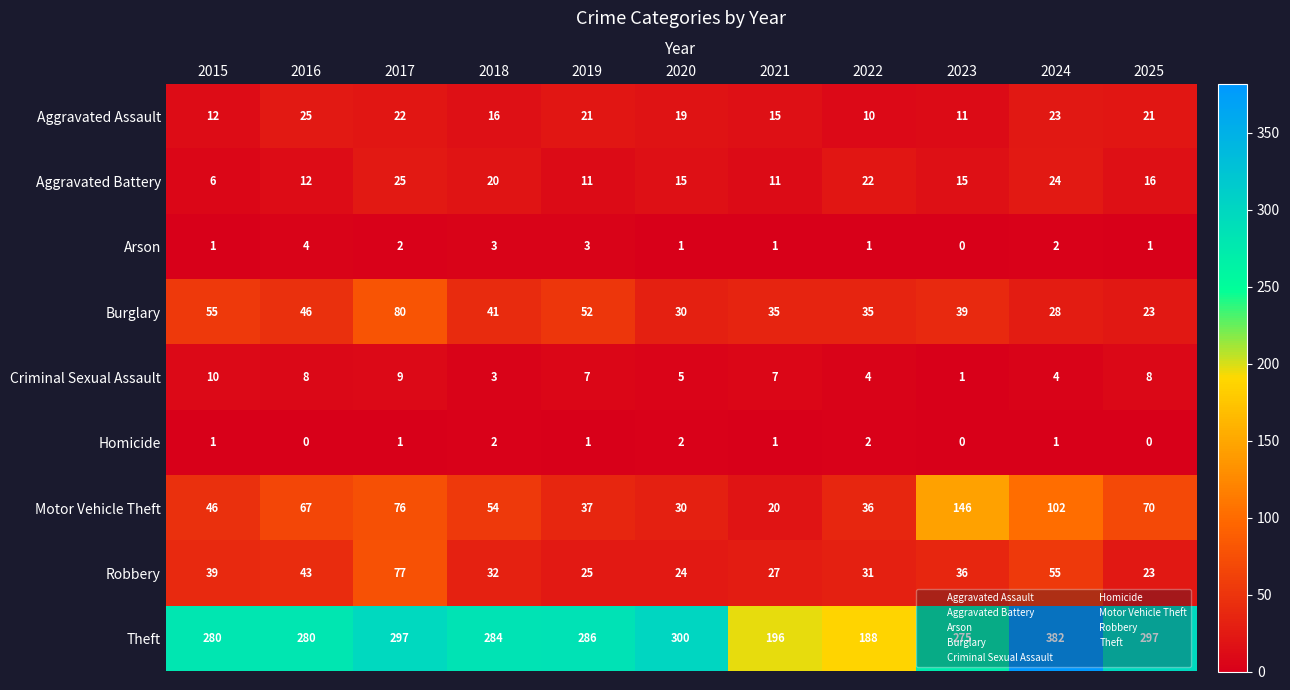

What is the total value across all series at 2023?

523